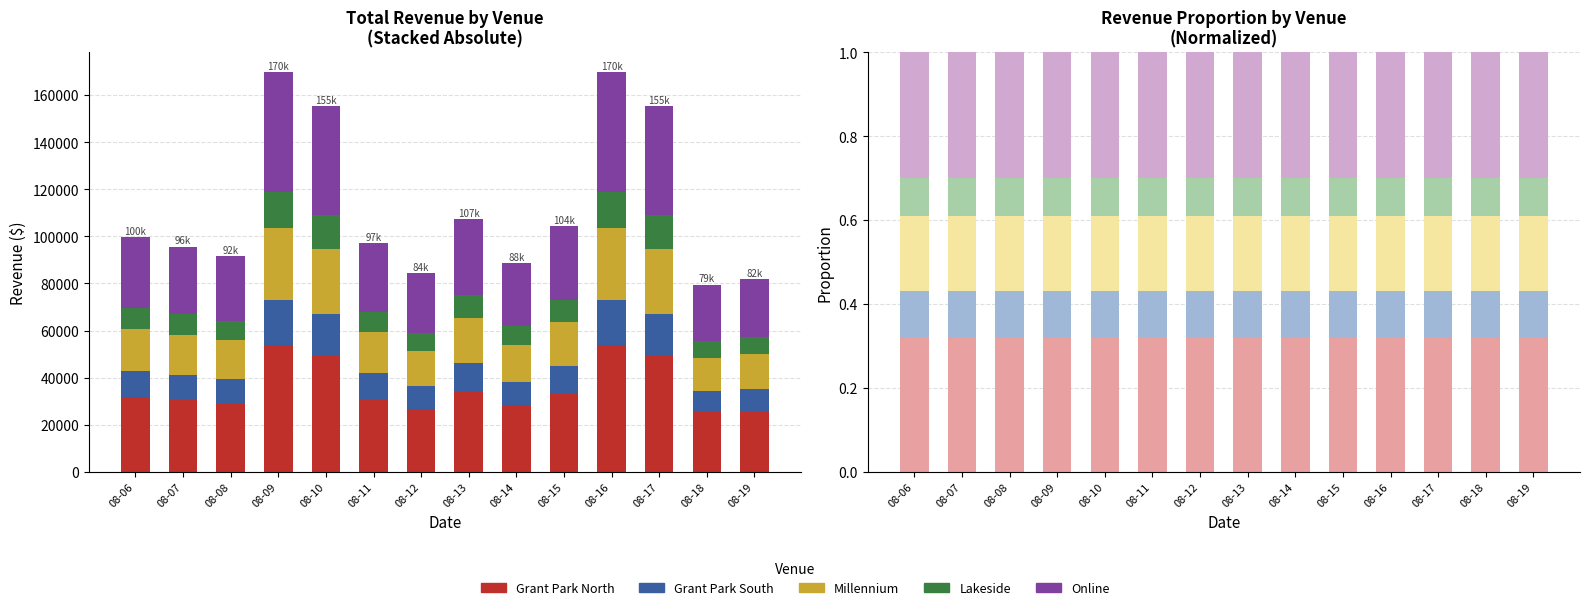

Which label corresponds to the smallest value in the chart?

08-06